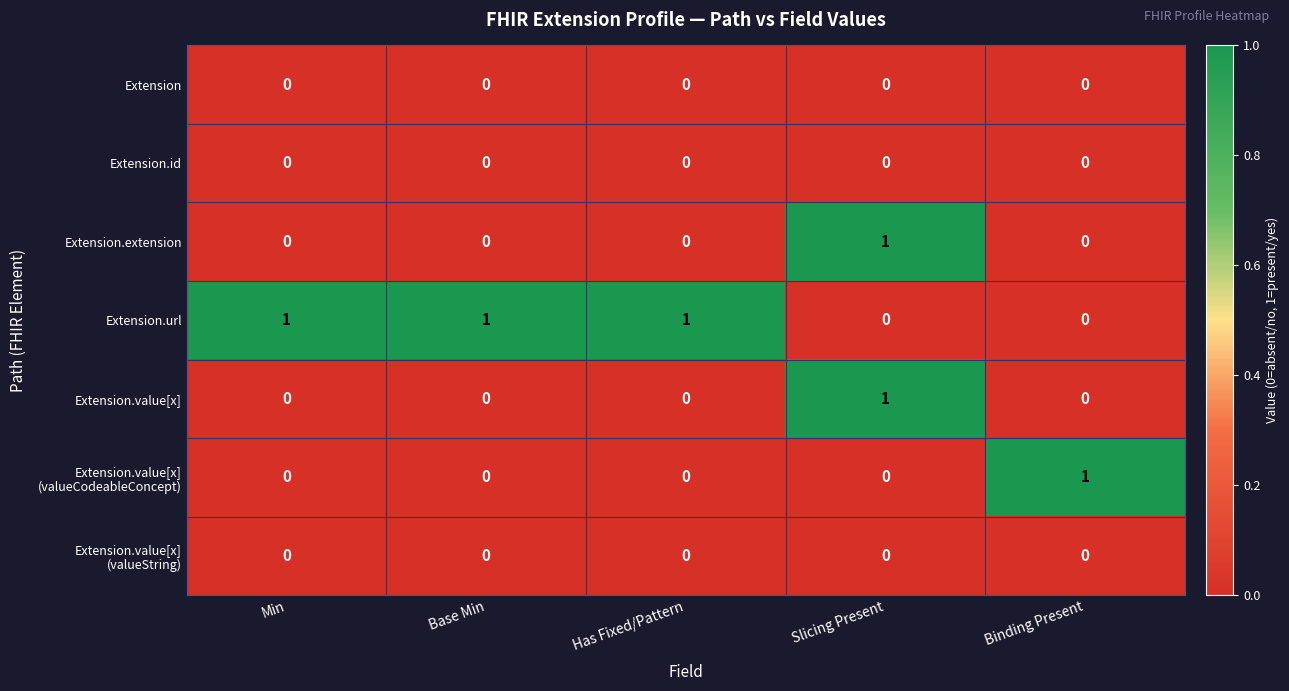

True or false: Extension.extension has a value of 0 at Min.

True